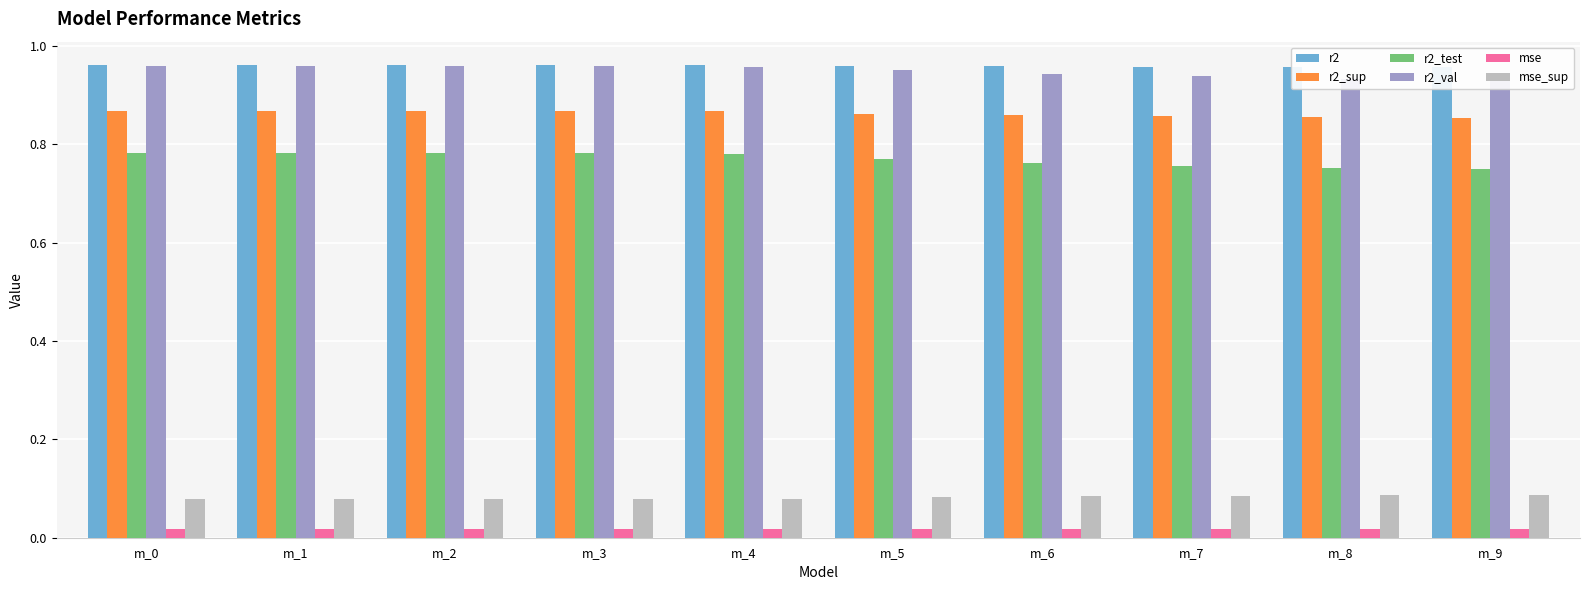

Which series has the largest total across all categories?

r2